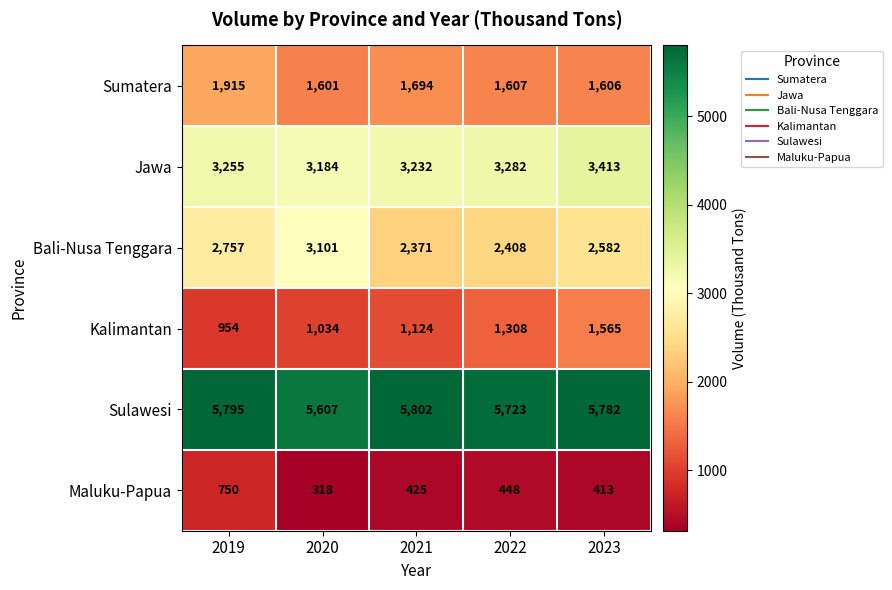

Which series has the widest spread of values?

Bali-Nusa Tenggara